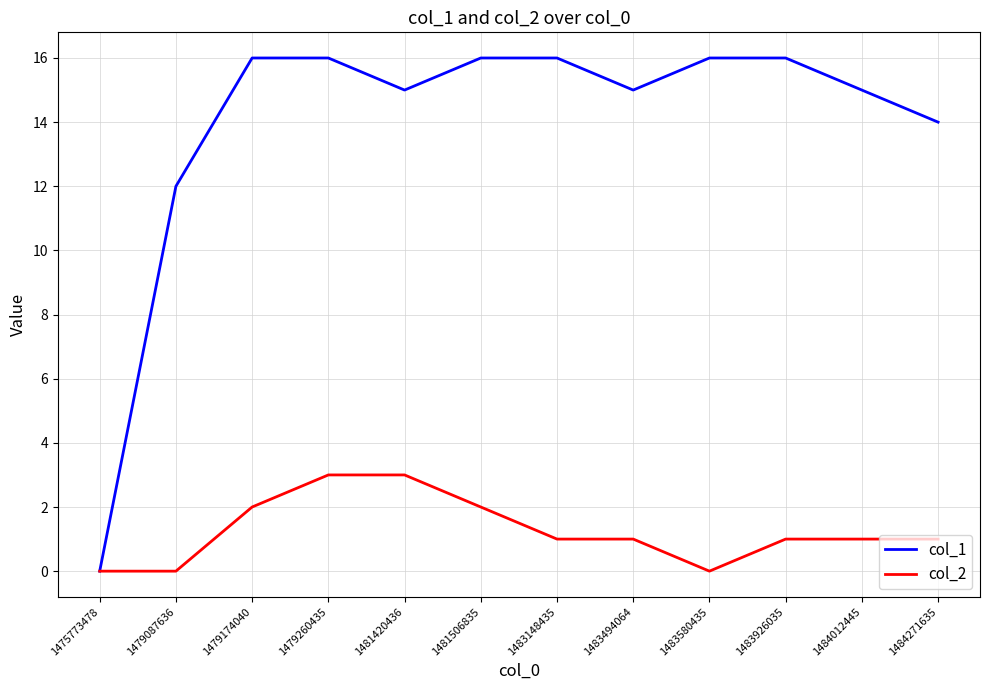

Is the value of col_2 at 1483494064 greater than the value of col_1 at 1481420436?

No